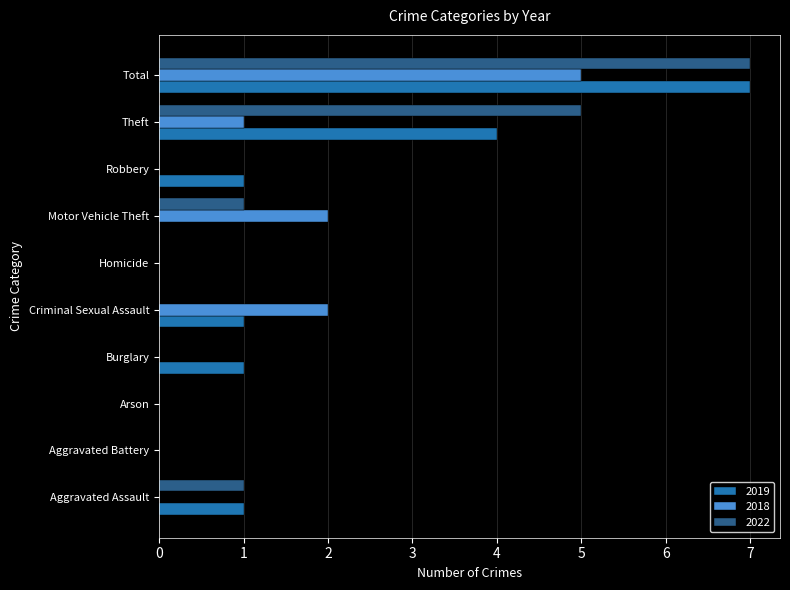

What is the highest value of the 2022 series?

7